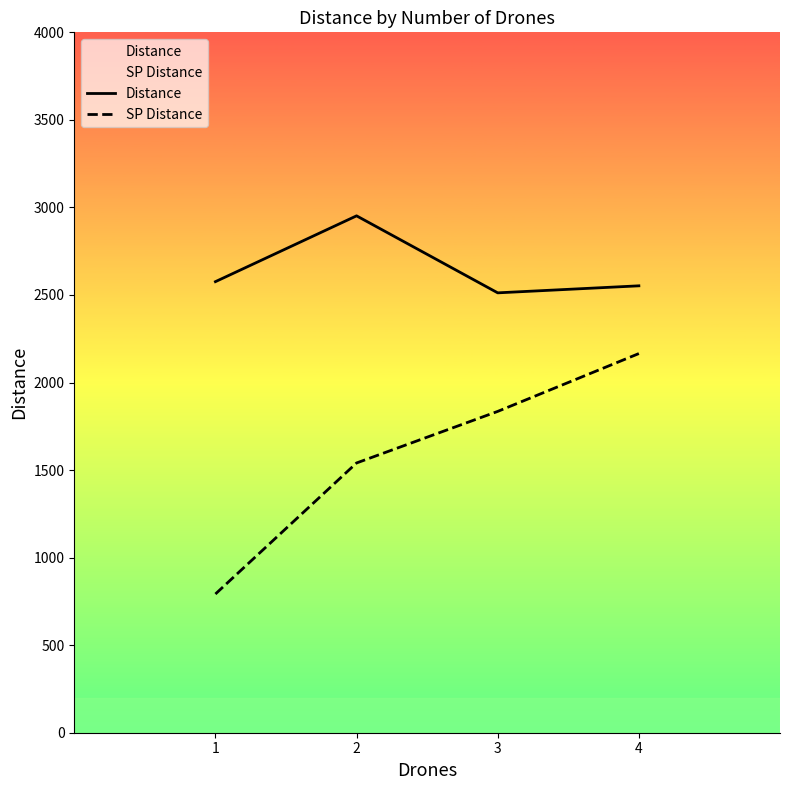

Where is SP Distance nearest to the value 1478?

2